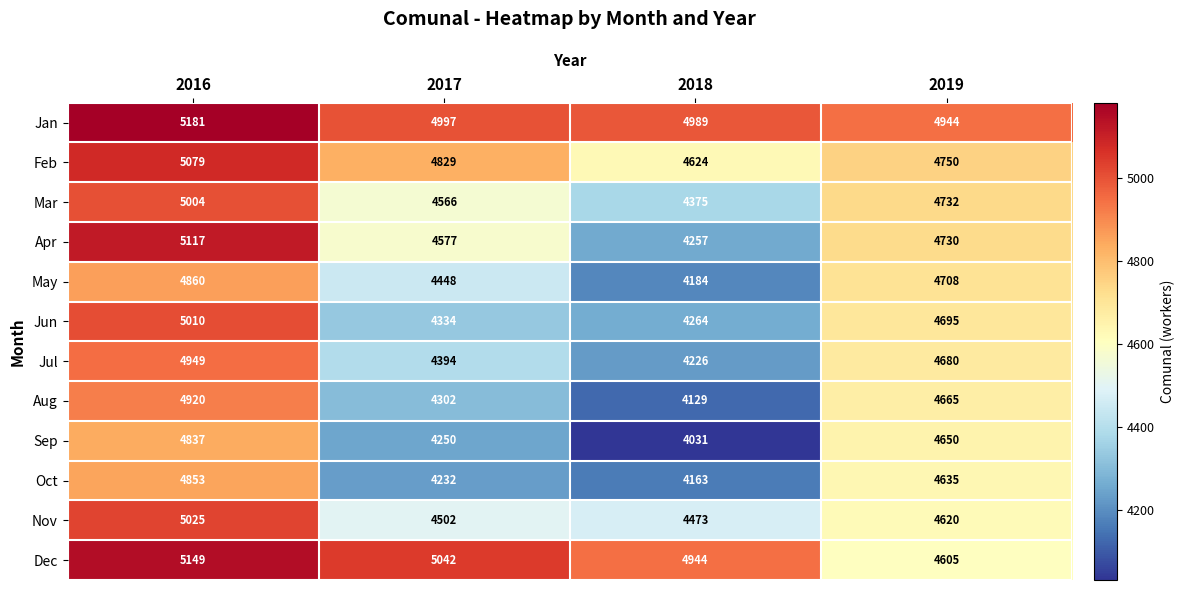

Which series has the largest total across all categories?

Jan